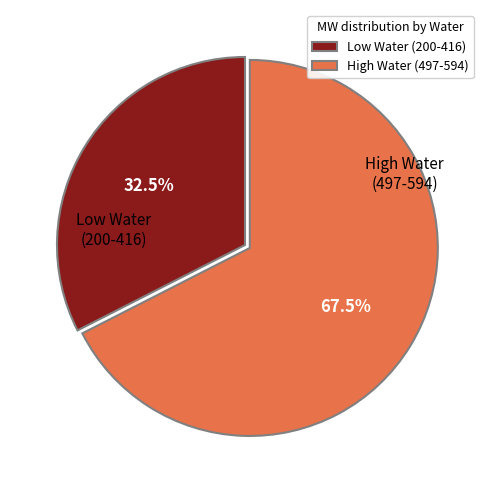

Is there any slice that represents more than half of the pie?

Yes